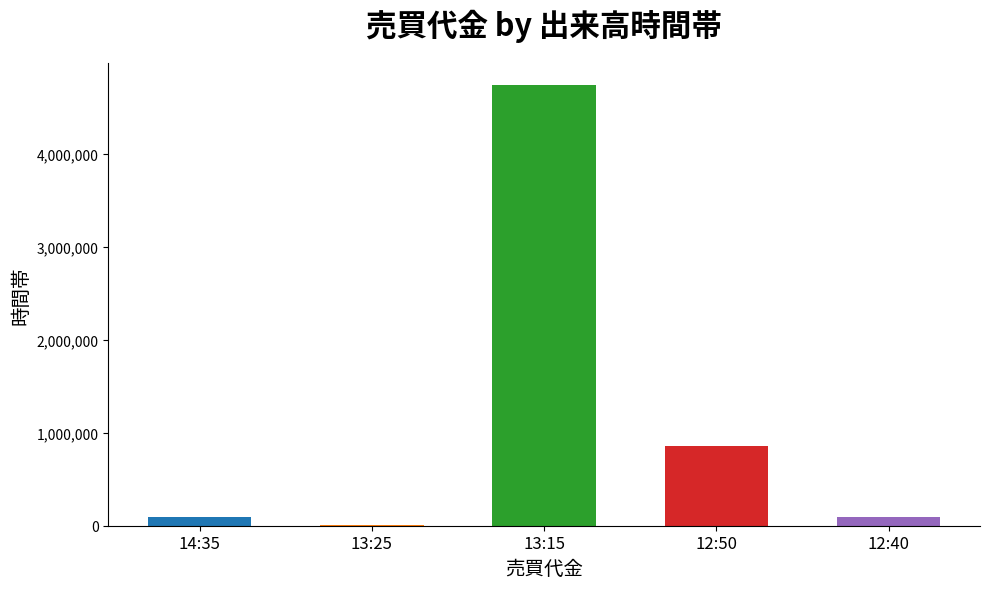

At which category does the chart reach its peak across all series?

13:15